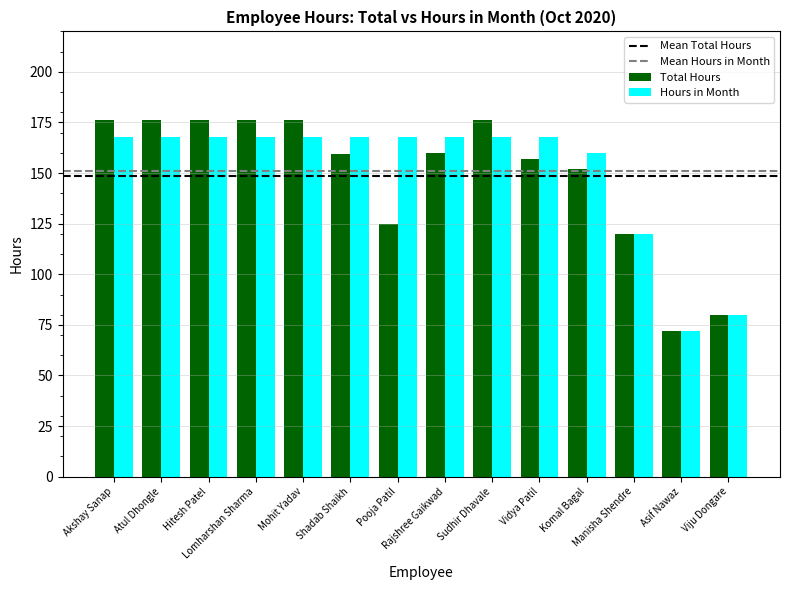

What is the minimum value for Total Hours?

72.0